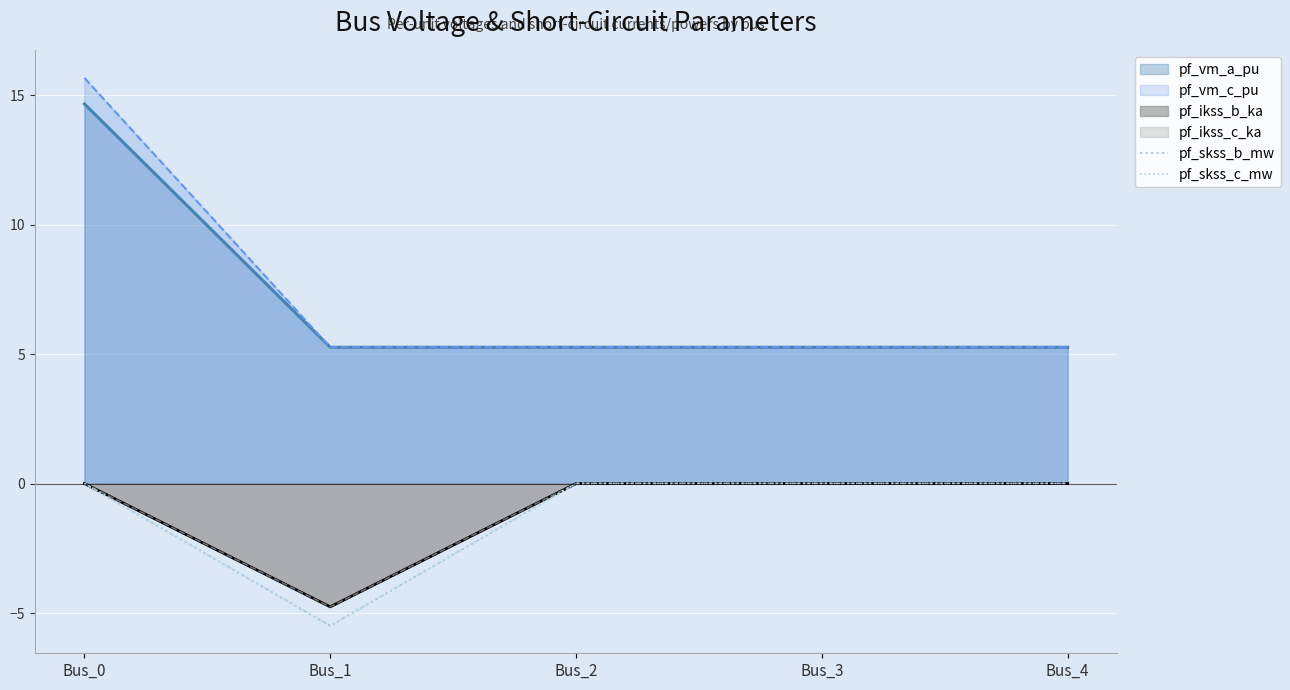

List the labels in order of pf_skss_c_mw value, smallest first.

Bus_1, Bus_0, Bus_2, Bus_3, Bus_4